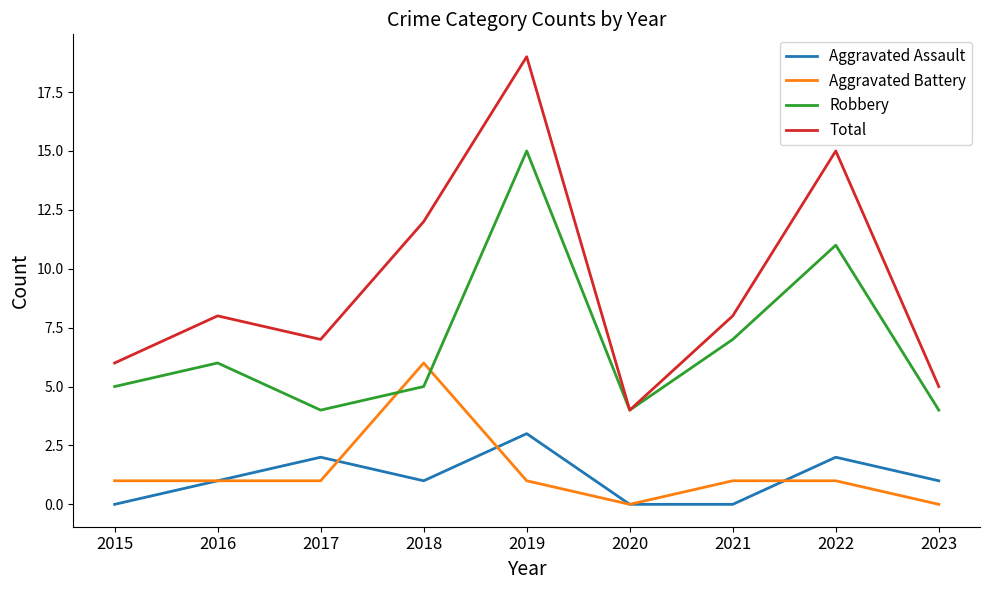

List the series in order of their peak value, highest first.

Total, Robbery, Aggravated Battery, Aggravated Assault